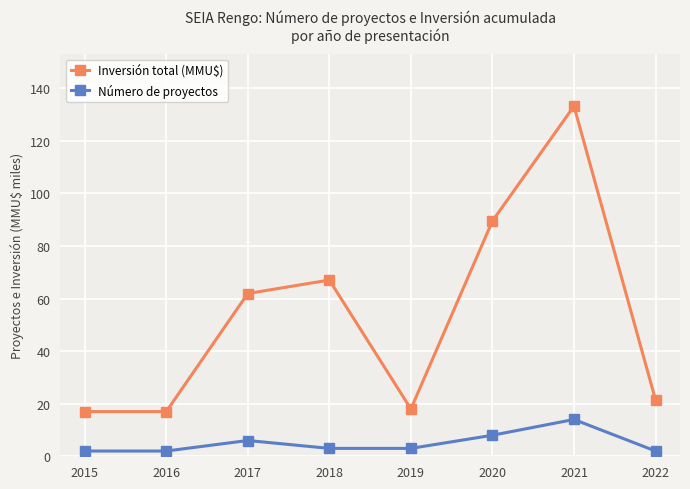

How many categories are shown in the chart?

8